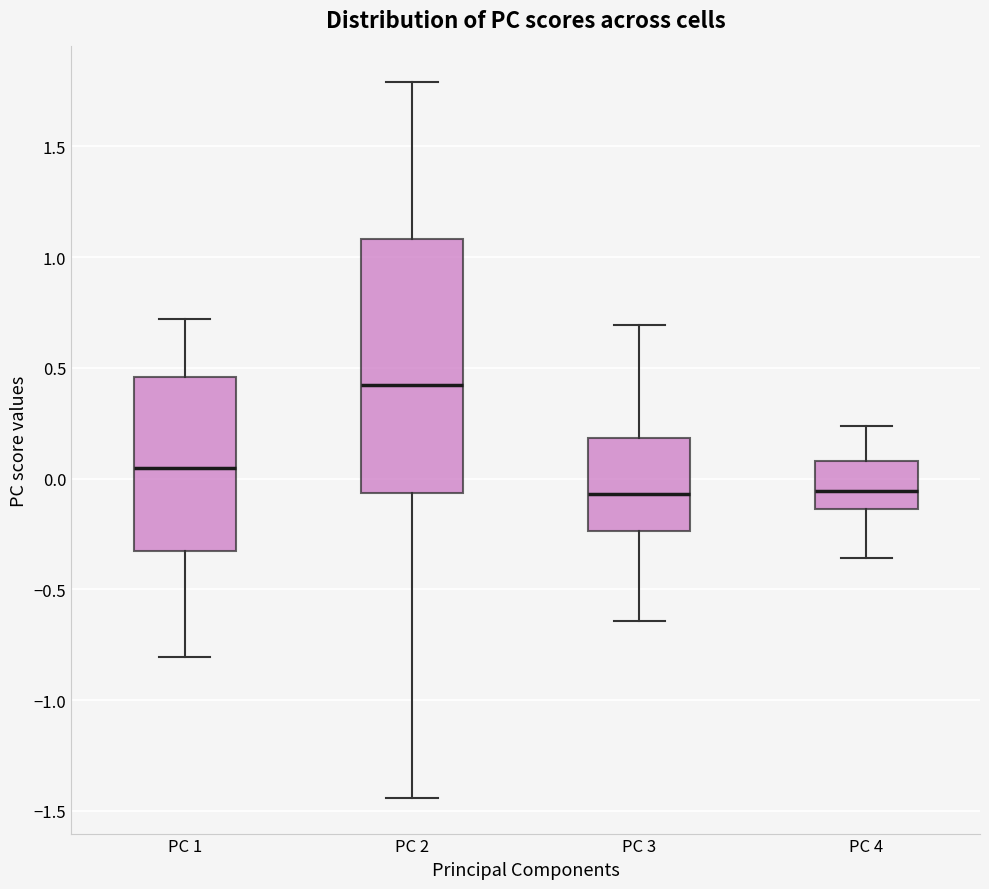

Which box has the highest median line?

PC 2